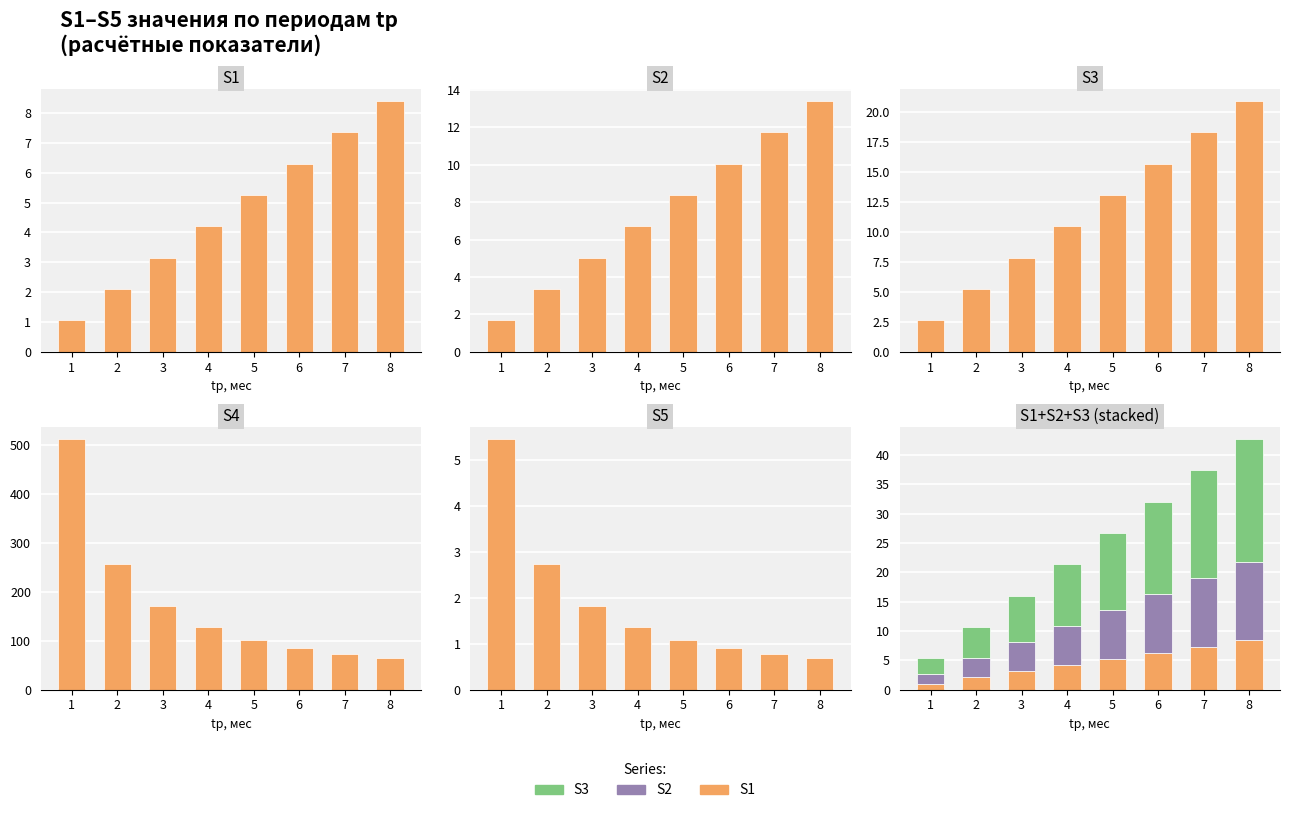

What value does the S2 series have at 8?

13.4